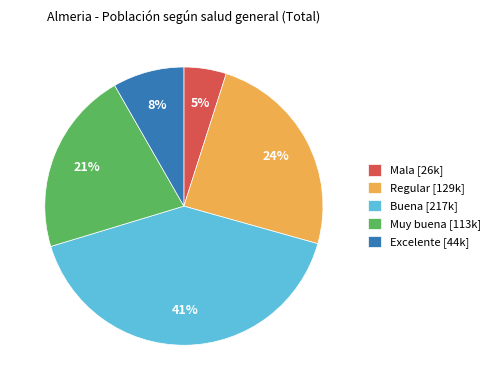

Combined, do Muy buena and Regular account for over 50%?

No